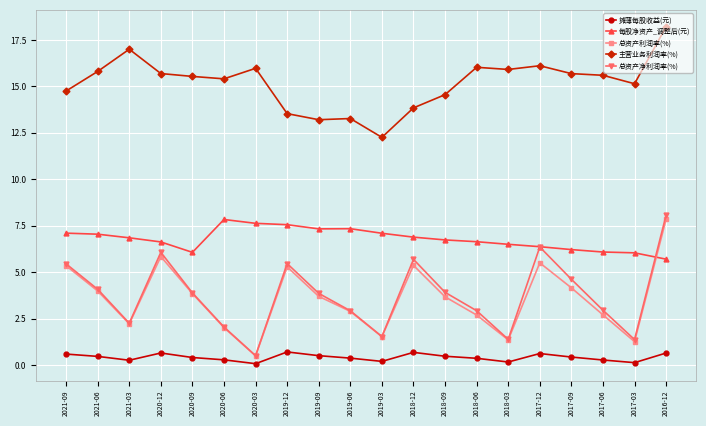

How many lines are shown in the chart?

5